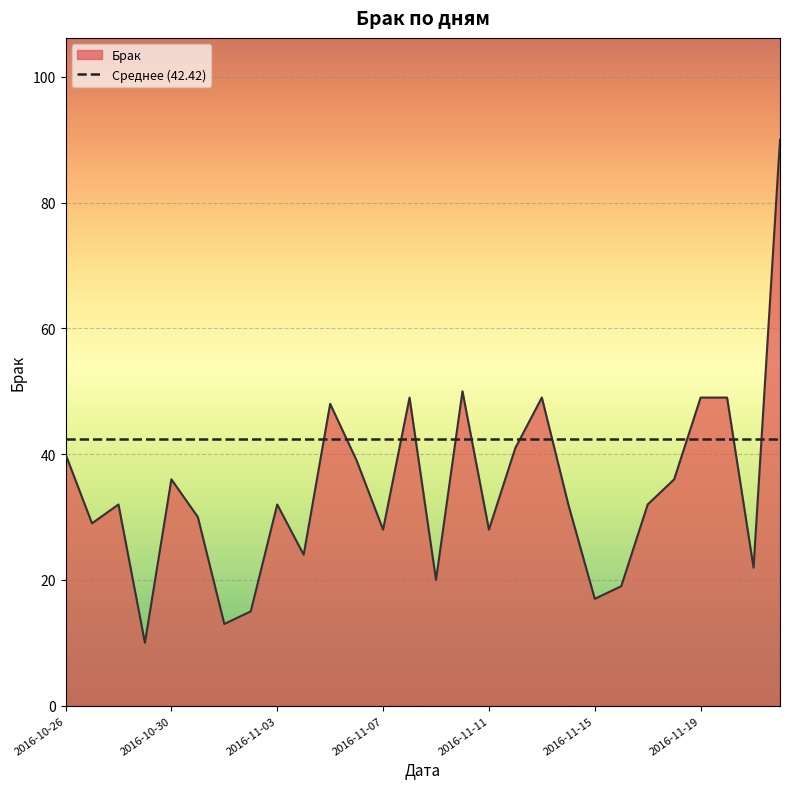

What position from the right is 2016-11-10?

13